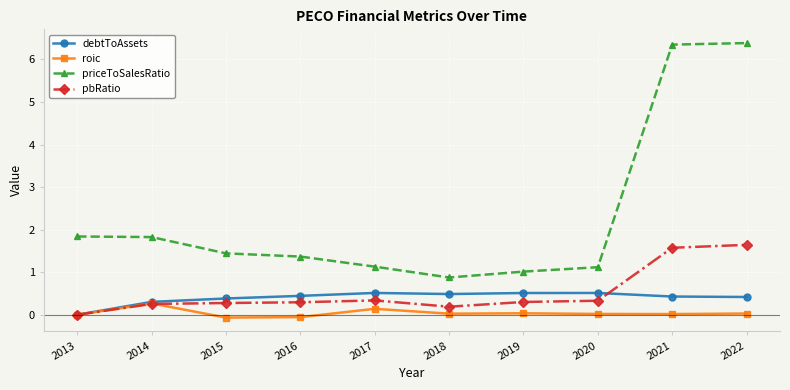

What is the spread (max minus min) of values at 2018?

0.9